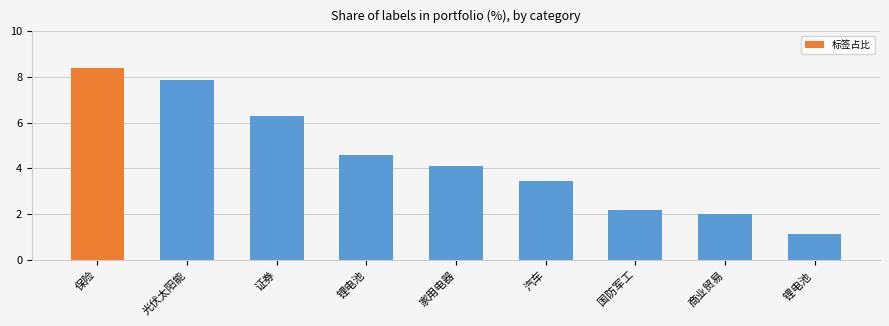

Reading right to left, transcribe all the data shown in this chart.

锂电池 =1.1	商业贸易=2.0	国防军工=2.2	汽车=3.4	家用电器=4.1	锂电池=4.6	证券=6.3	光伏太阳能=7.9	保险=8.4